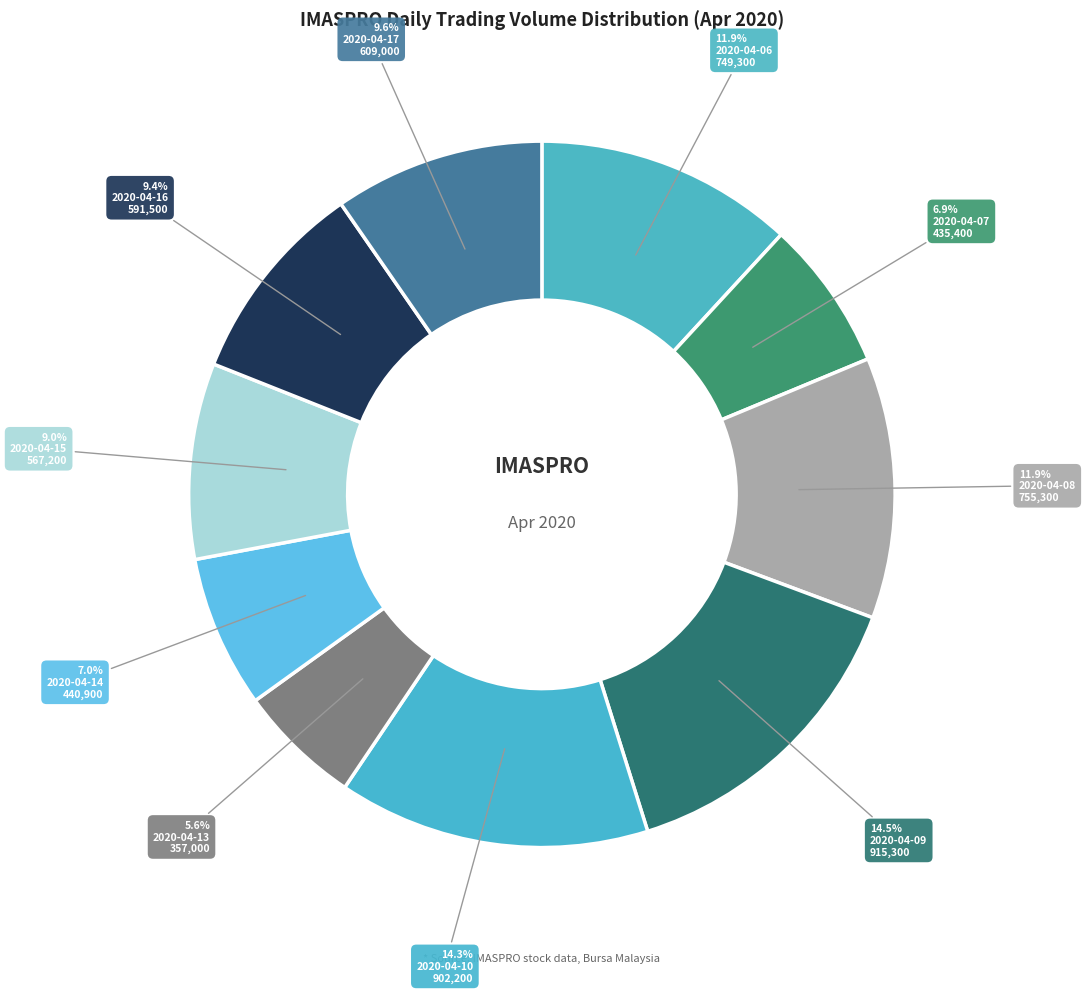

True or false: 2020-04-13 accounts for 6% of the total.

True